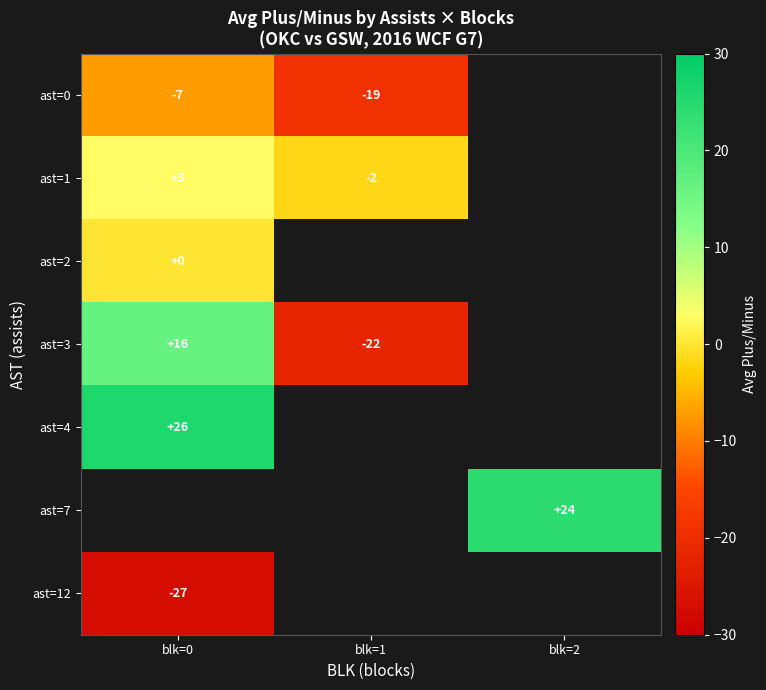

The ast=1 series shows 1.2 at blk=0. True or false?

False